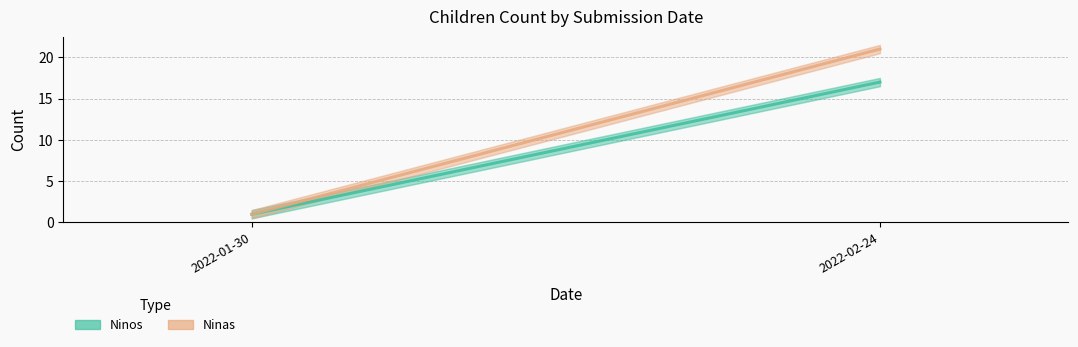

Reading left to right, transcribe all the data shown in this chart.

Ninos: 1	17
Ninas: 1	21